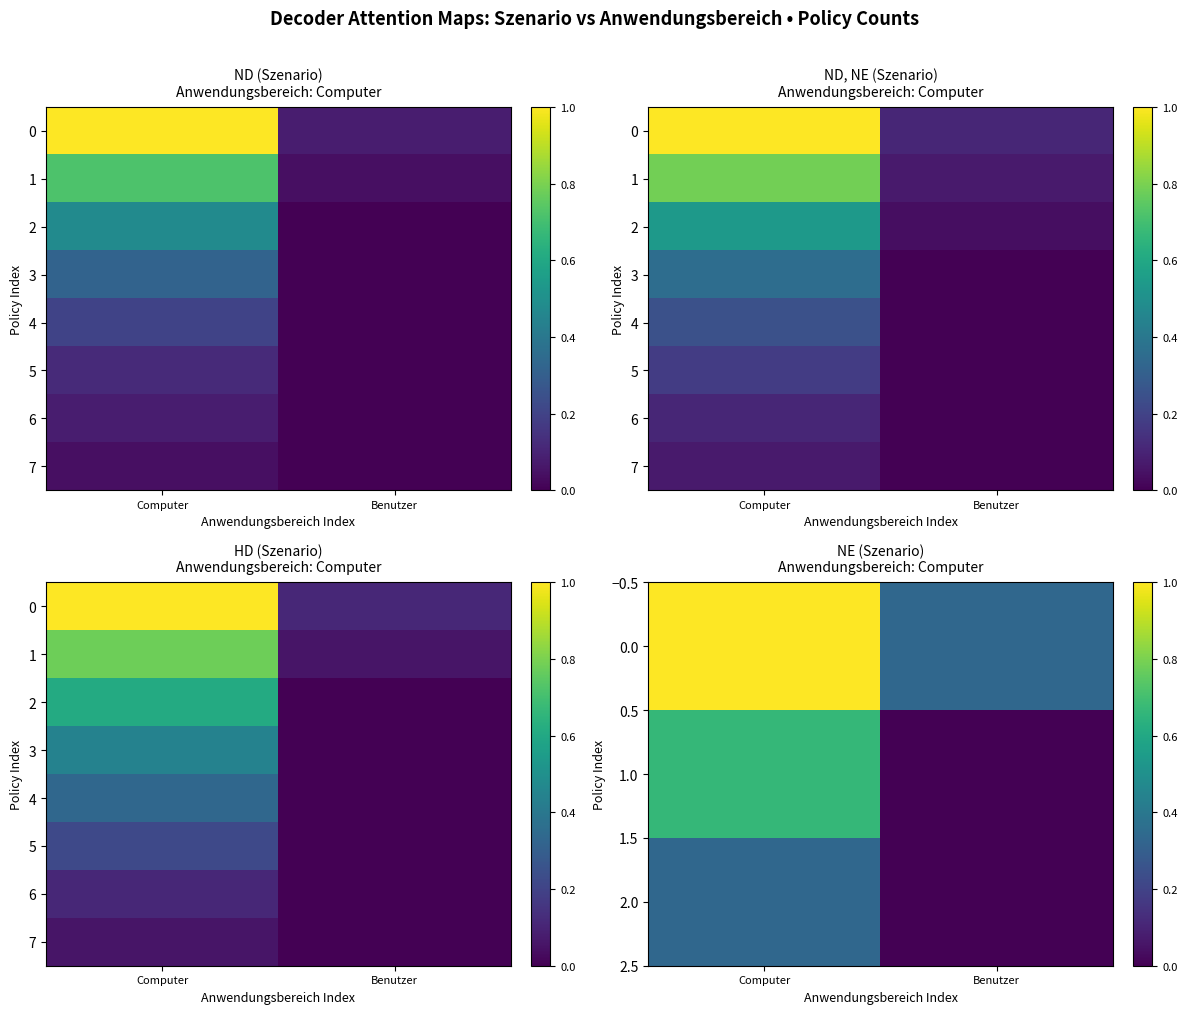

Which has a higher value, Benutzer or Computer?

Computer